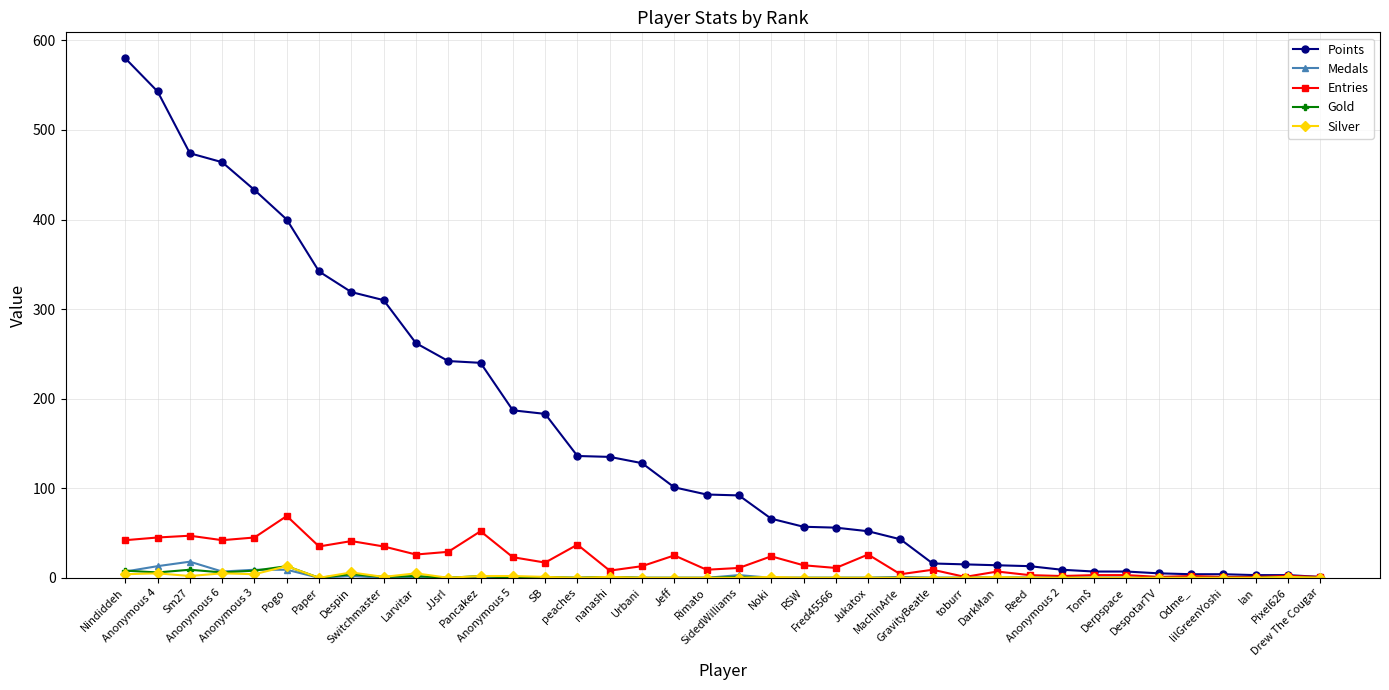

What is the maximum value shown in the chart?

580